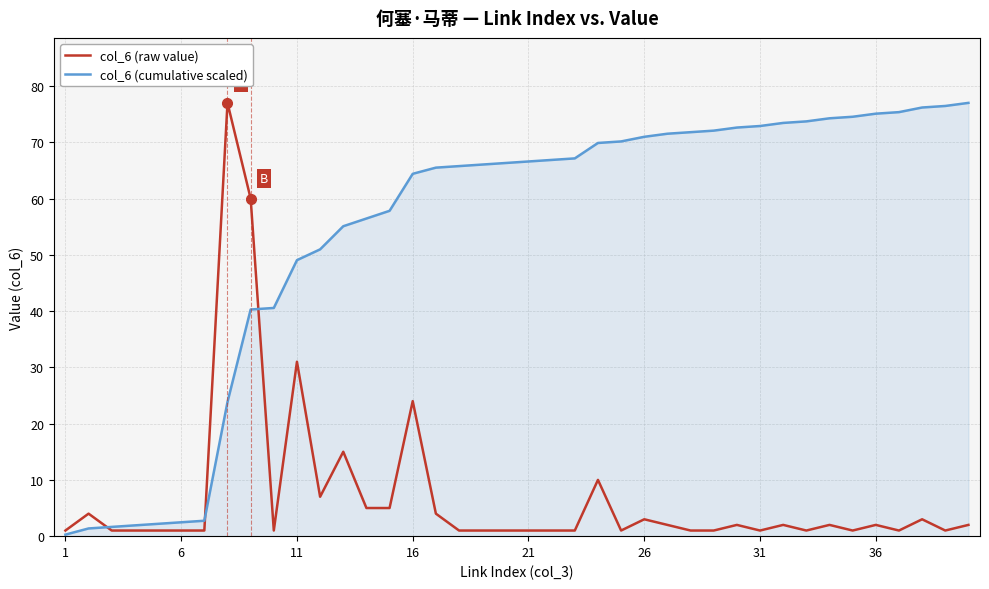

Does the chart have visible grid lines?

Yes